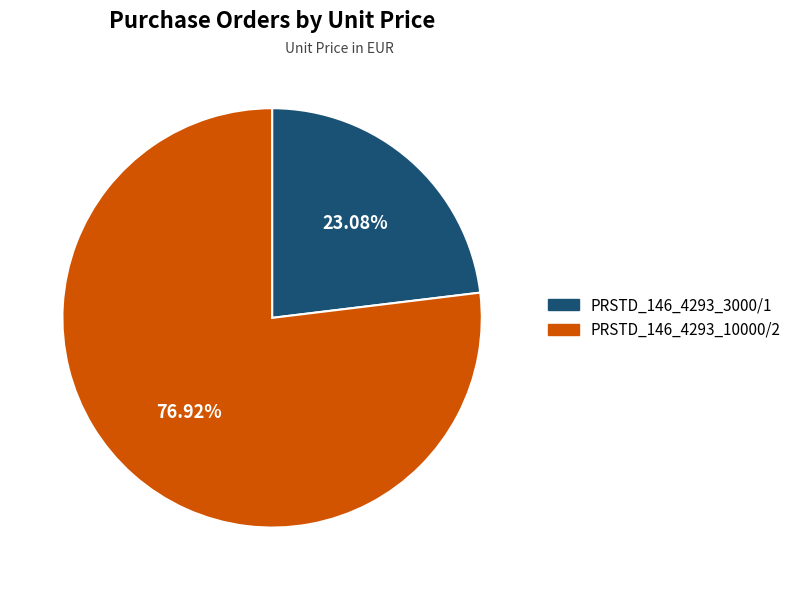

To the nearest percent, what is the difference between the PRSTD_146_4293_10000/2 and PRSTD_146_4293_3000/1 slice percentages?

54%